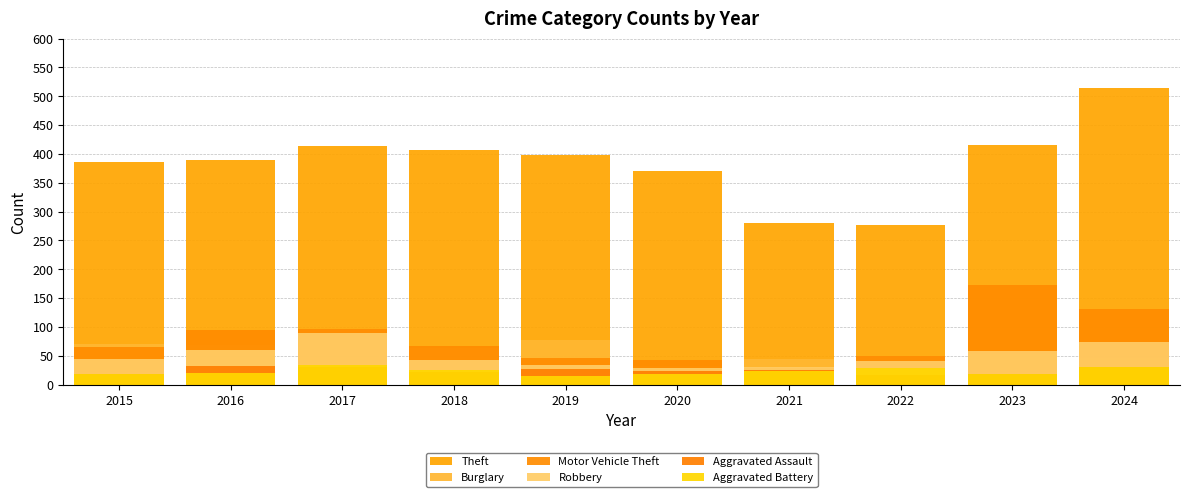

Does the chart contain stacked bars?

No